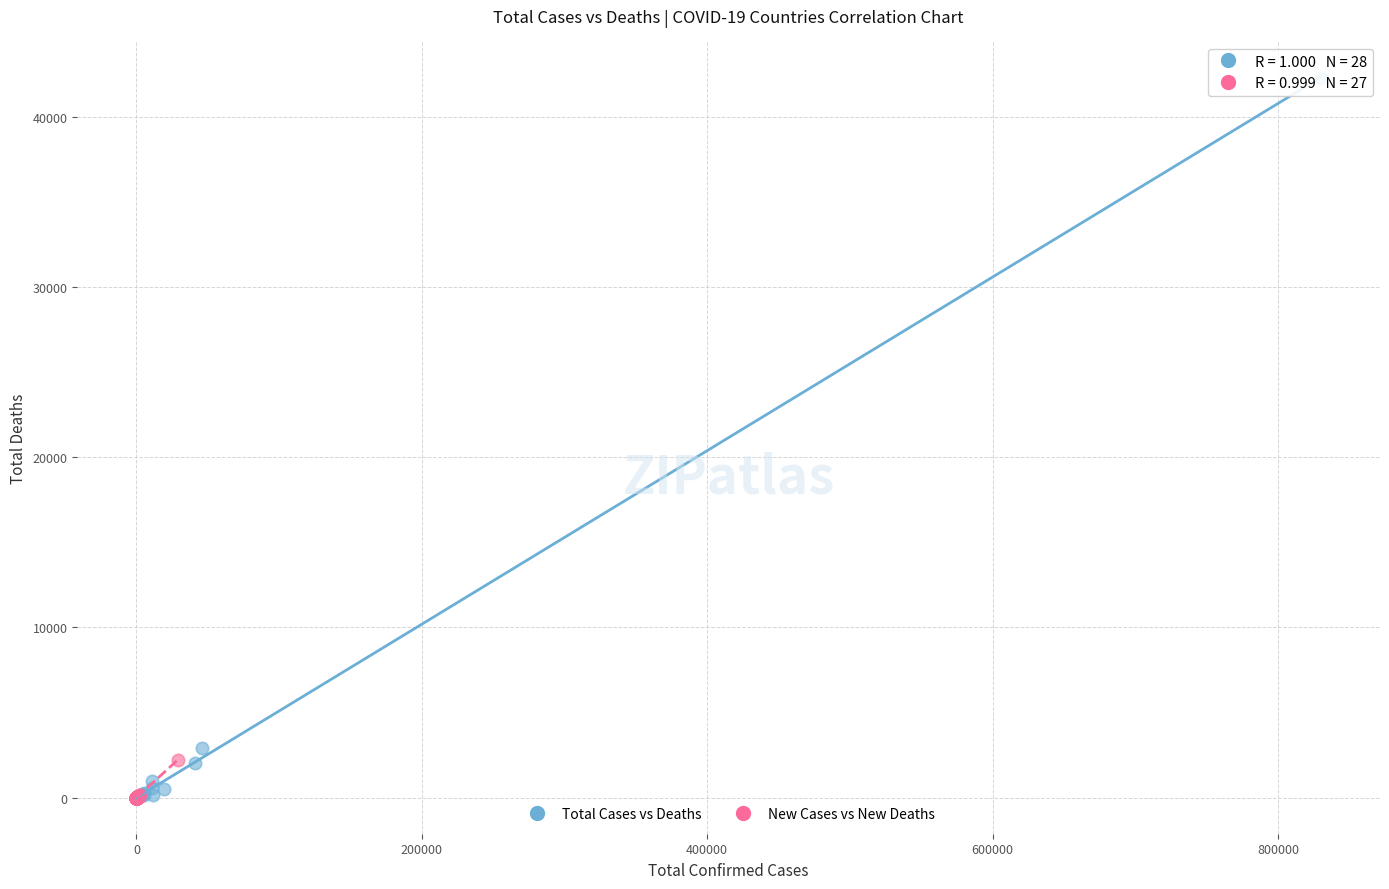

Which series has the largest Y range (max minus min)?

Total Cases vs Deaths